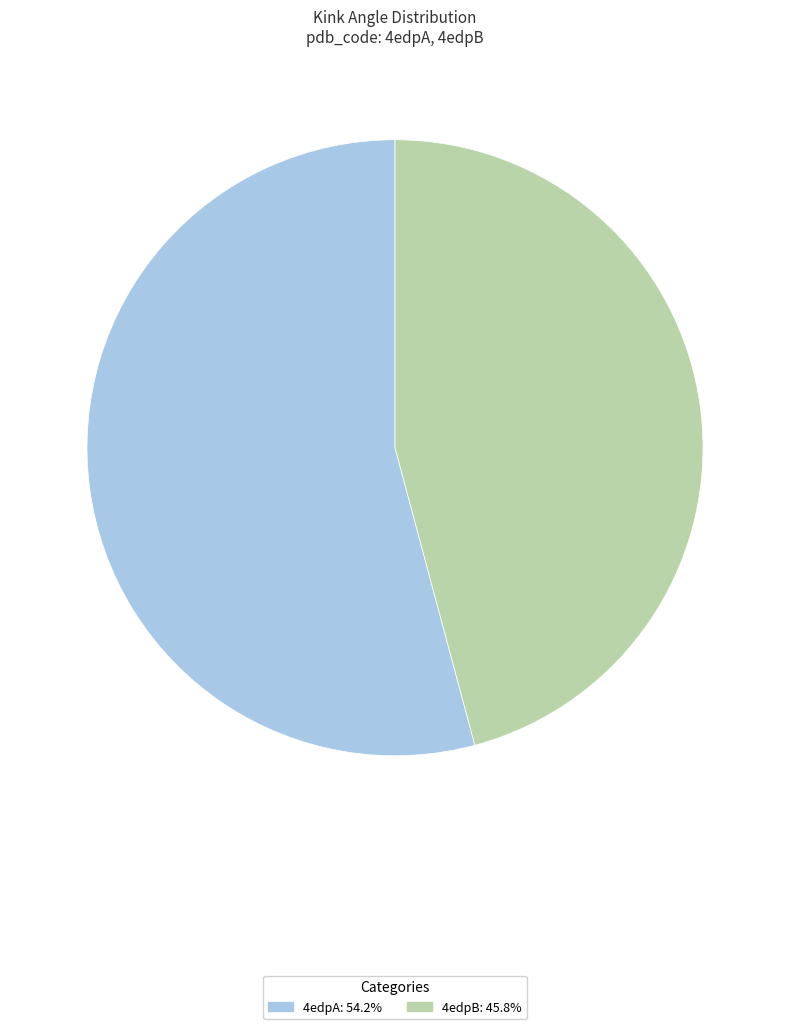

What is the smallest slice in the pie chart?

4edpB